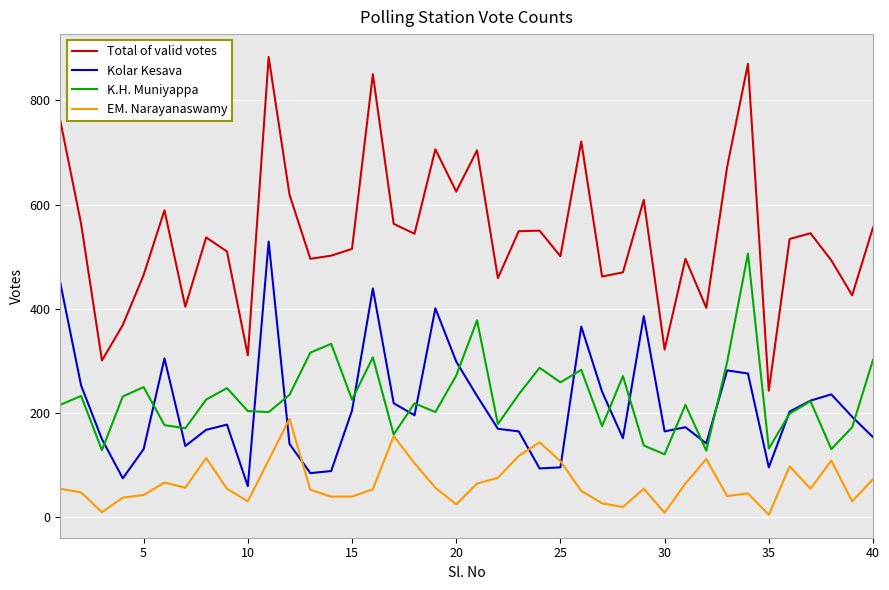

Which series has the largest total across all categories?

Total of valid votes